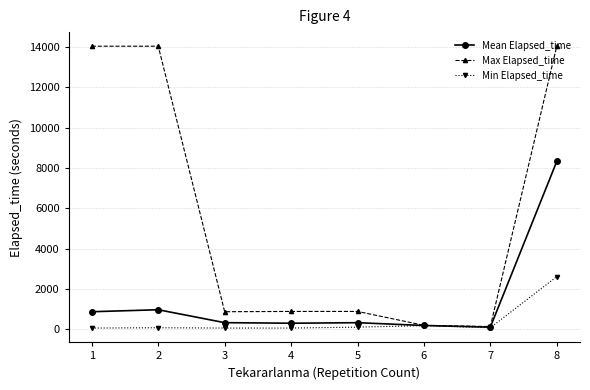

Is the value of Max Elapsed_time at 6 greater than the value of Mean Elapsed_time at 5?

No